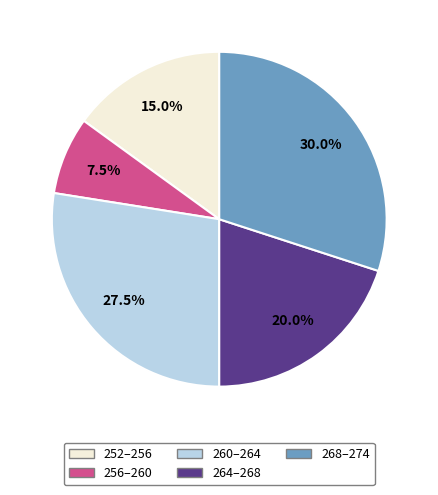

Is there any slice that represents more than half of the pie?

No